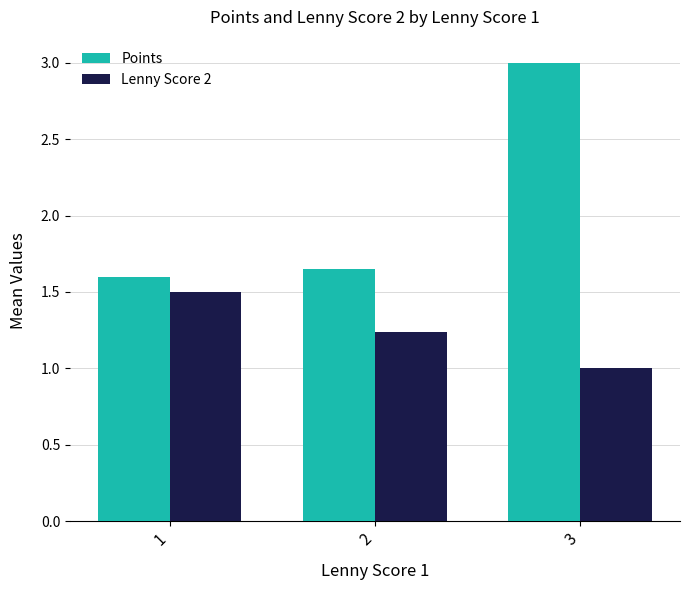

The value of Points at 2 is 1.6. True or false?

True